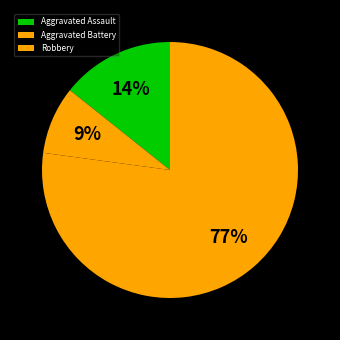

Is there any slice that represents more than half of the pie?

Yes